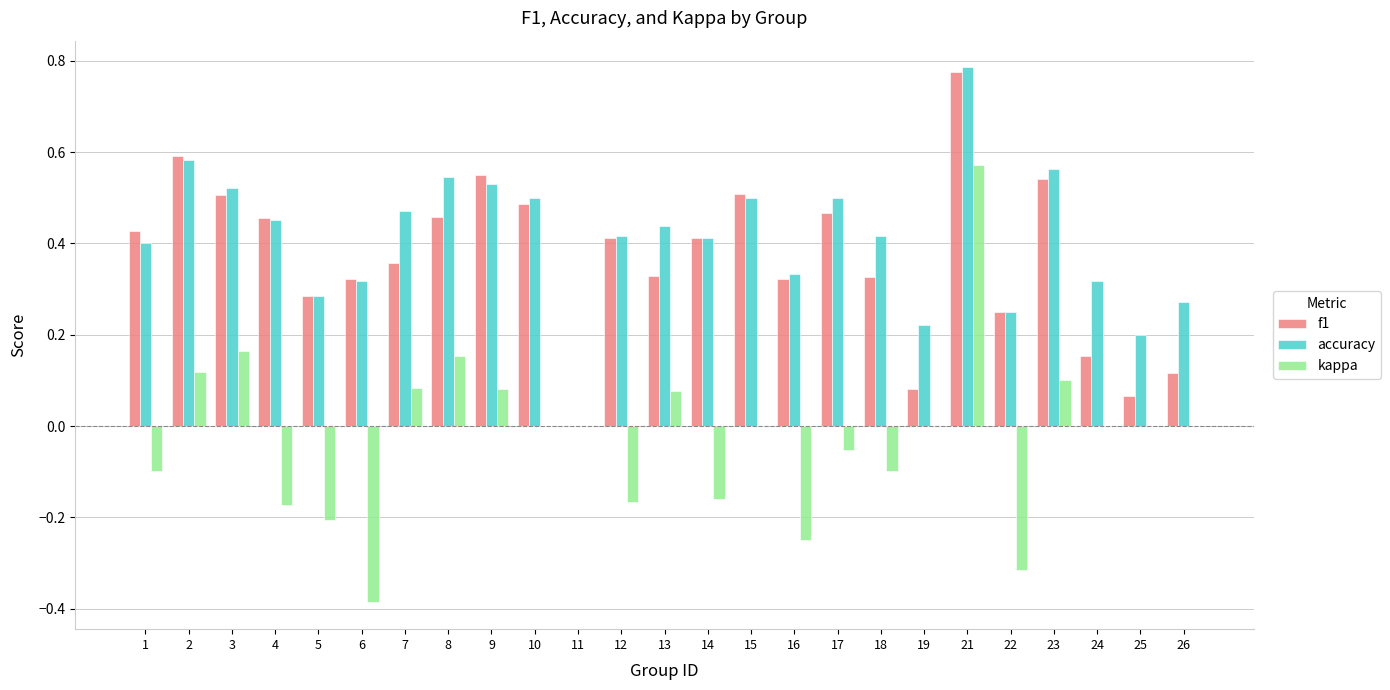

Which series has the largest range (max minus min)?

kappa